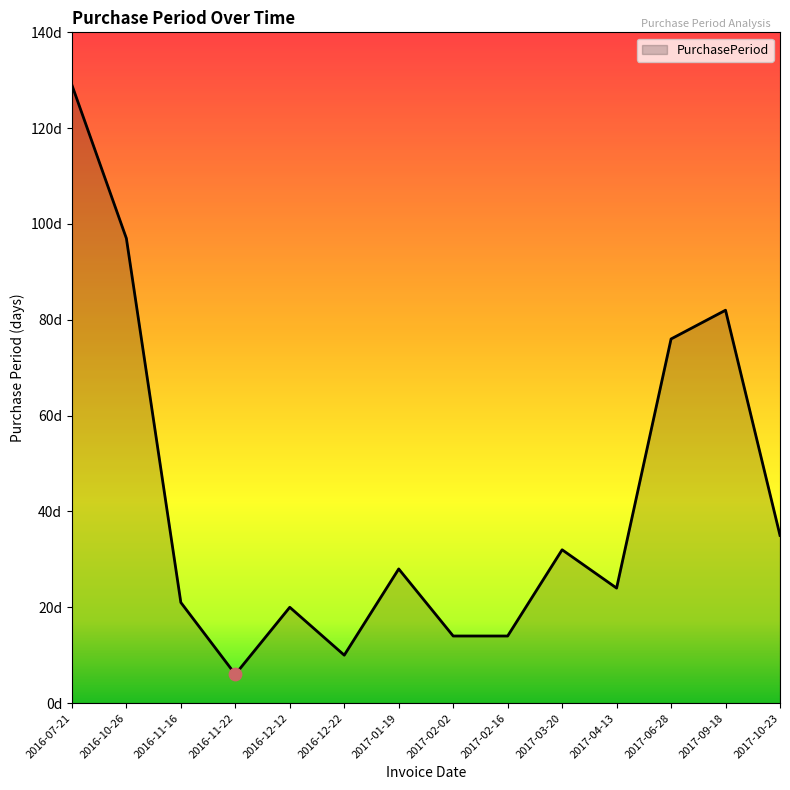

Approximately how many times larger is the value at 2016-07-21 compared to 2017-02-02?

9.2